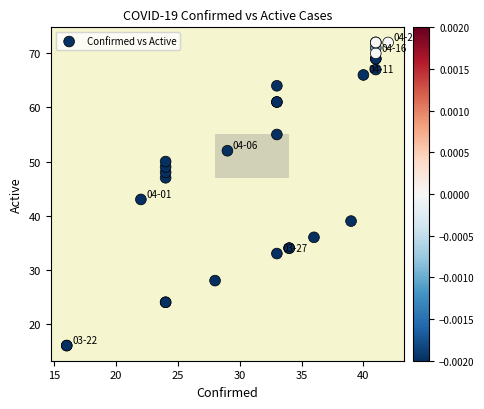

What Y value in the scatter plot is closest to 44?

43